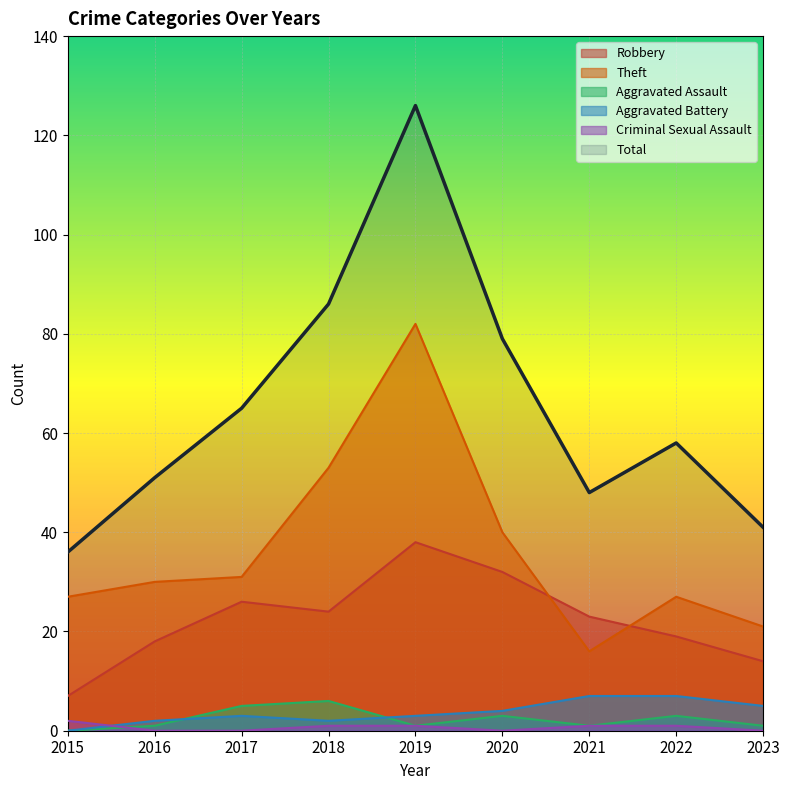

Which label corresponds to the largest value in the chart?

2019